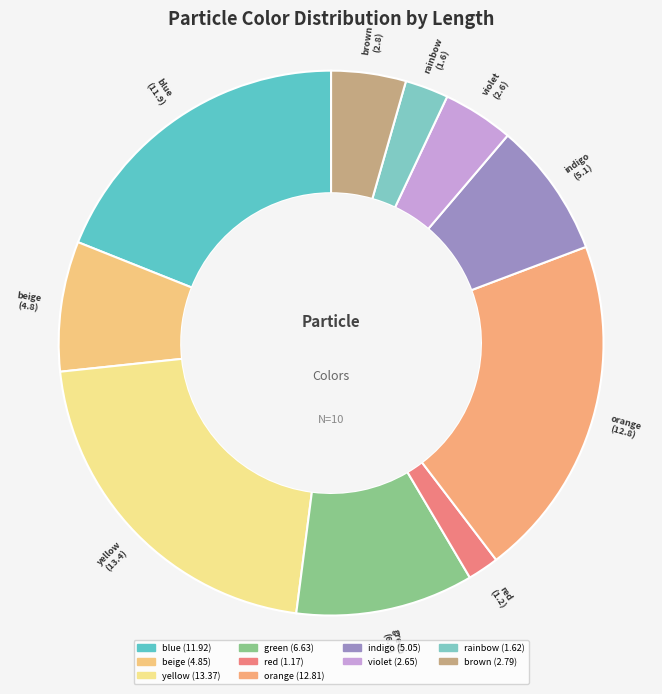

How many segments does this pie chart have?

10